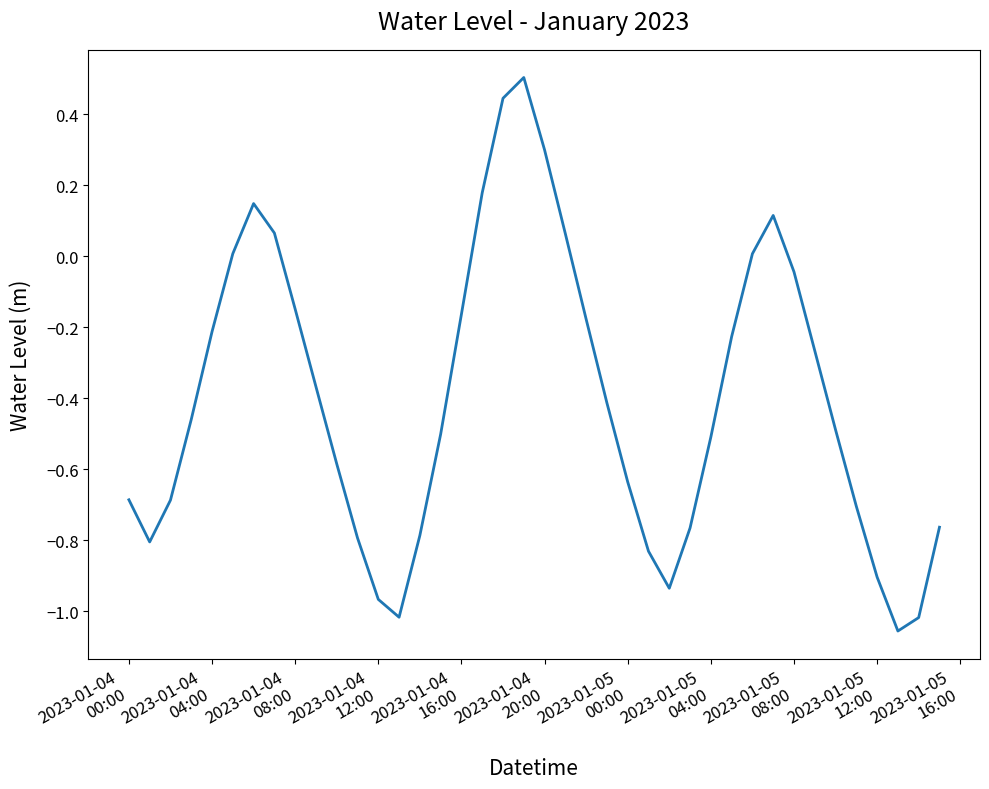

What is the greatest value displayed?

0.5